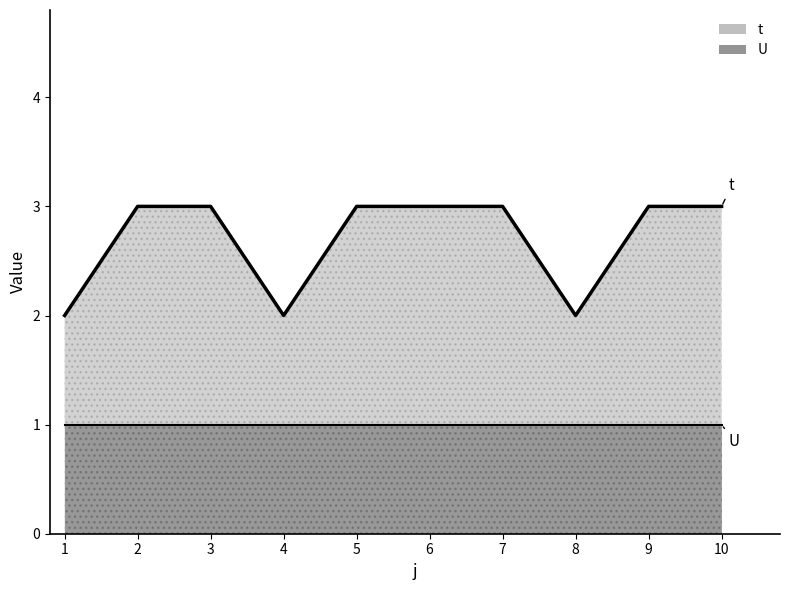

Is the value of U at 3 greater than the value of t at 9?

No